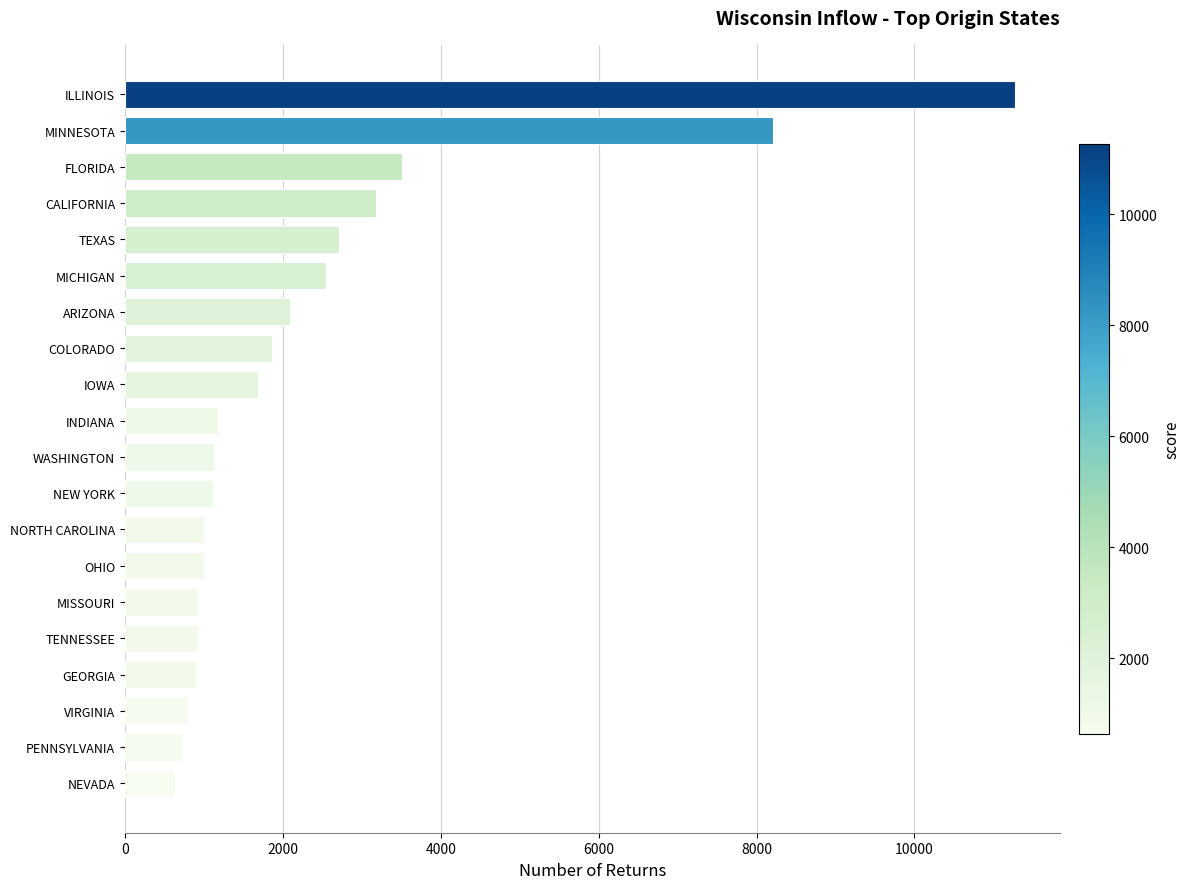

Between TEXAS and NEVADA, which is larger?

TEXAS